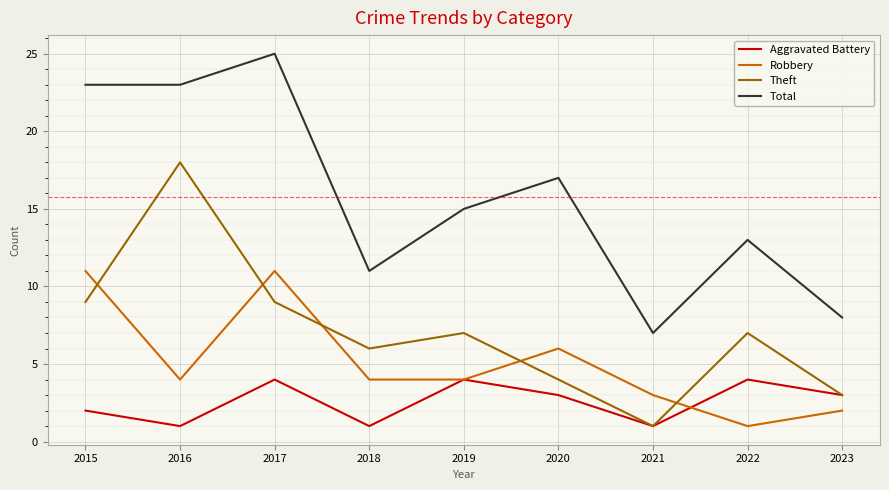

Read the Theft value at 2016, to the nearest 10.

20